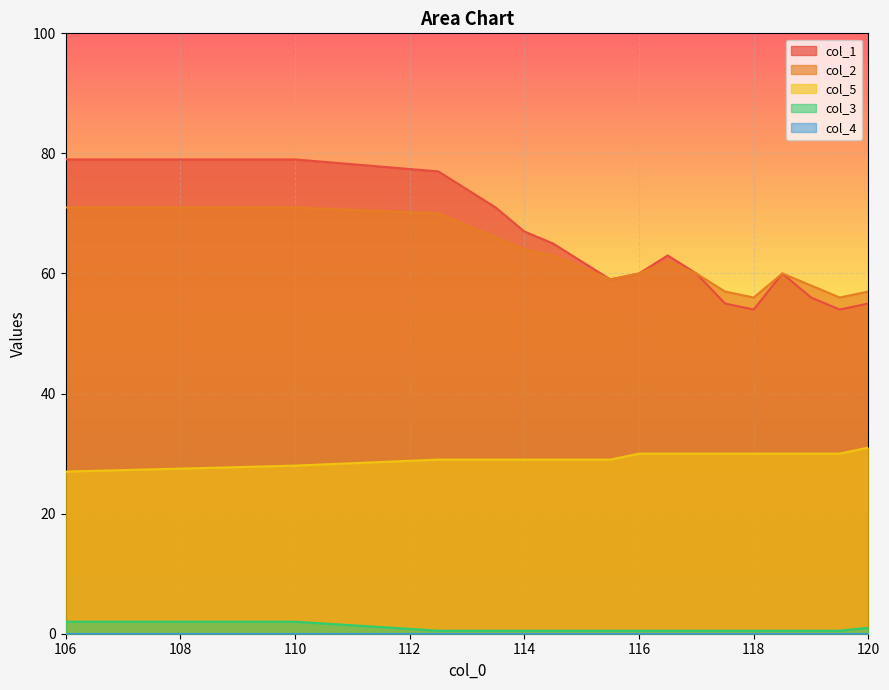

What is the total value across all series at 106?

179.0